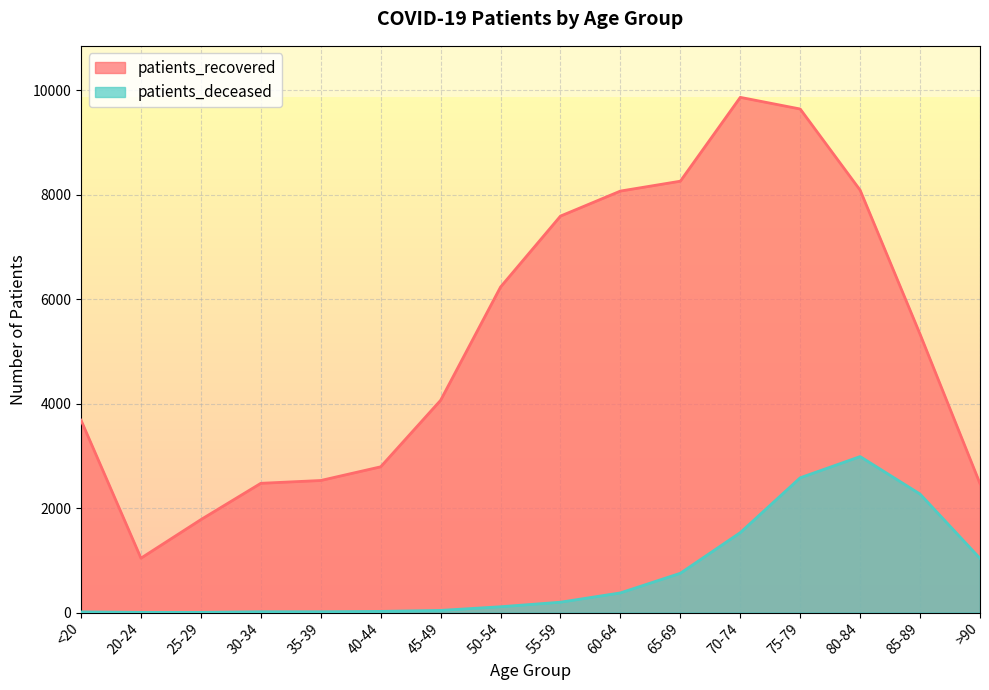

Which label corresponds to the smallest value in the chart?

20-24